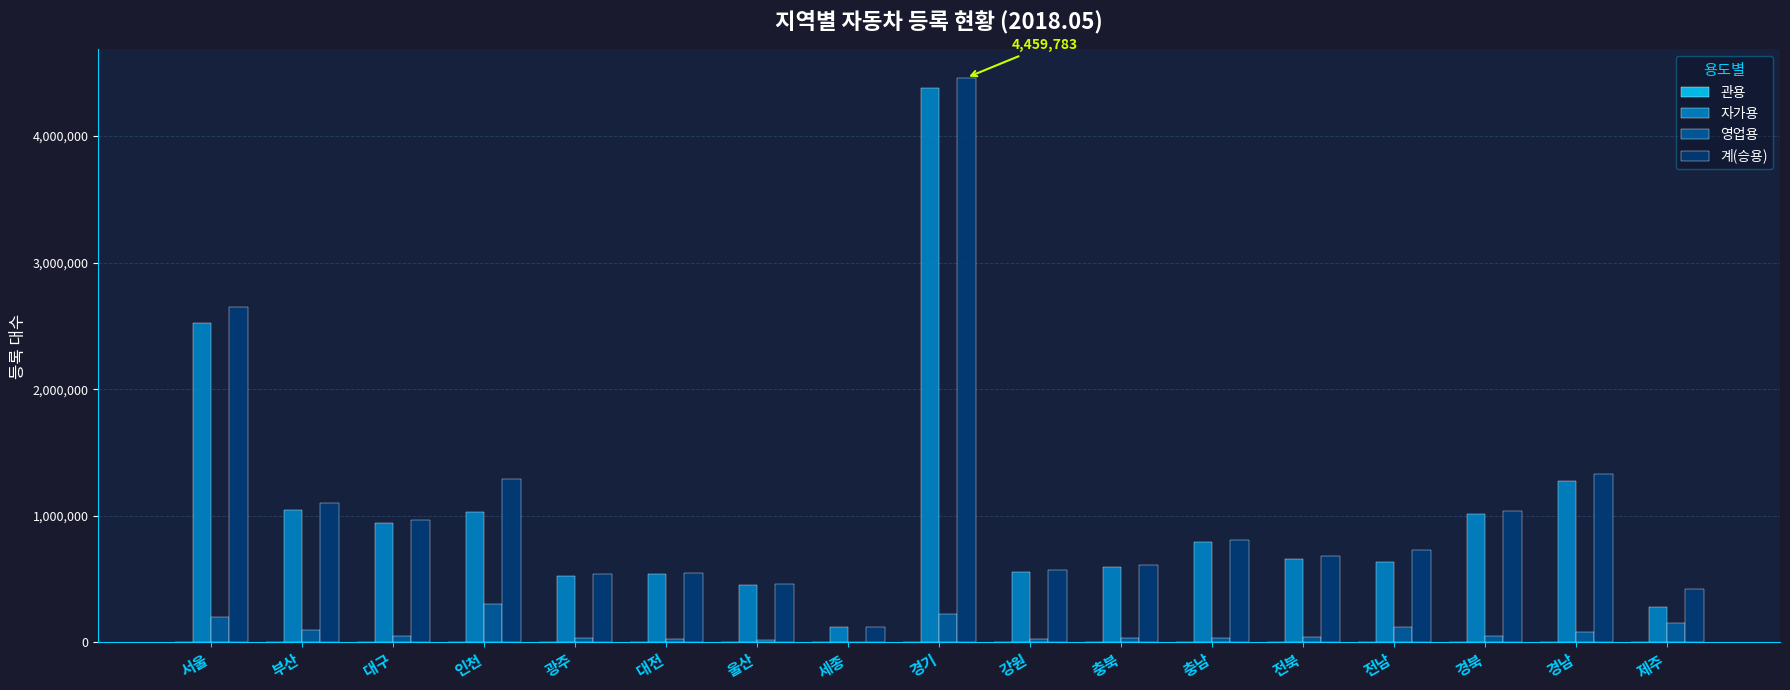

At which label is 계(승용) closest to 2289504?

서울